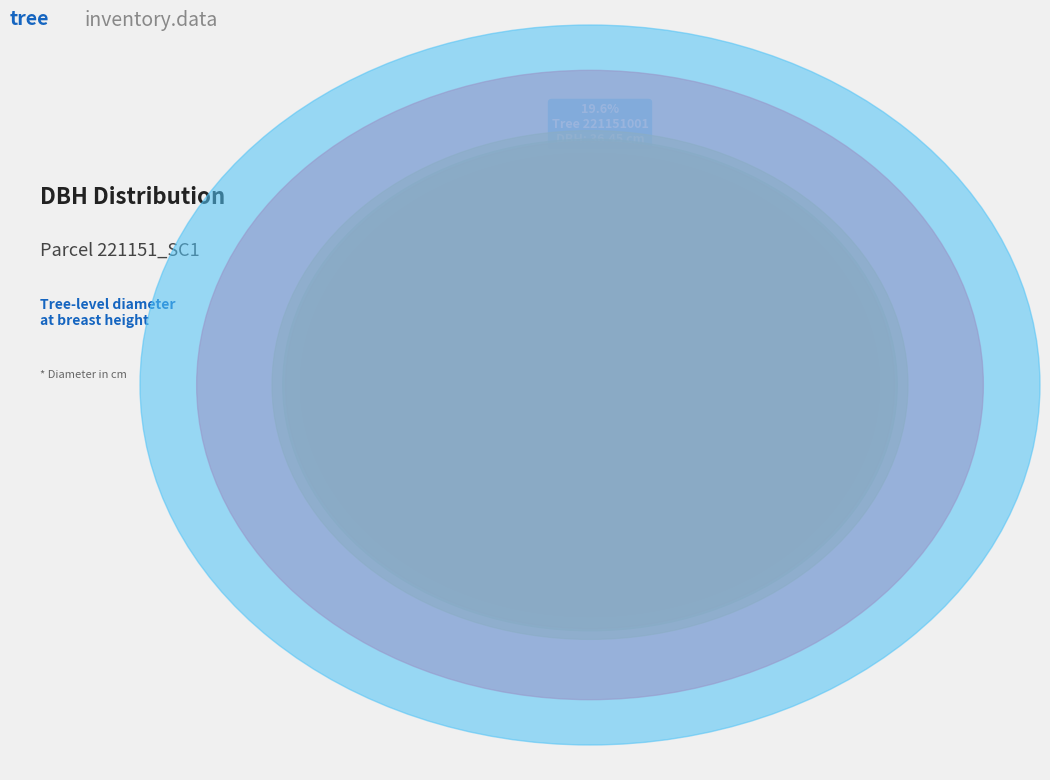

Rank the categories by value from lowest to highest.

221151011, 221151010, 221151008, 221151006, 221151005, 221151003, 221151004, 221151002, 221151007, 221151009, 221151001